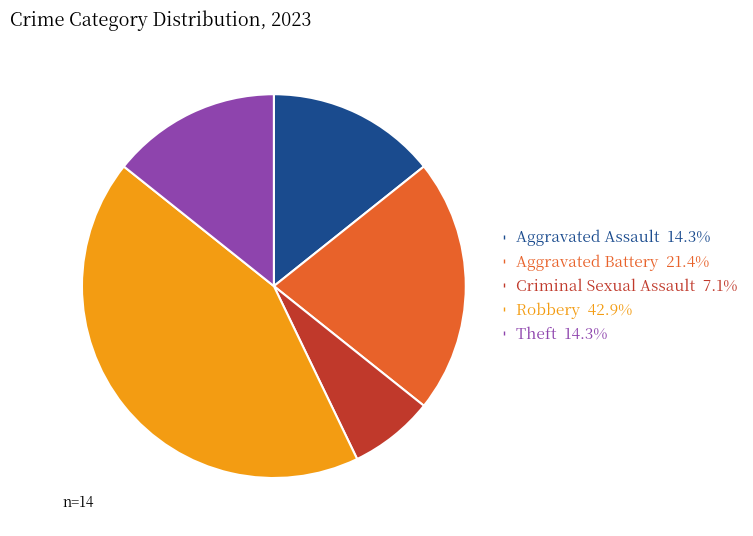

Does any single category account for the majority?

No